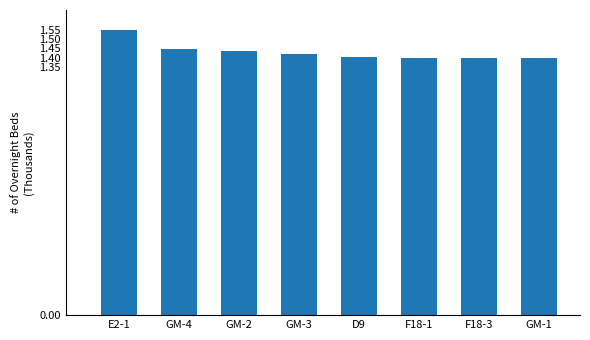

What is the ratio of the value at GM-3 to the value at E2-1?

0.9